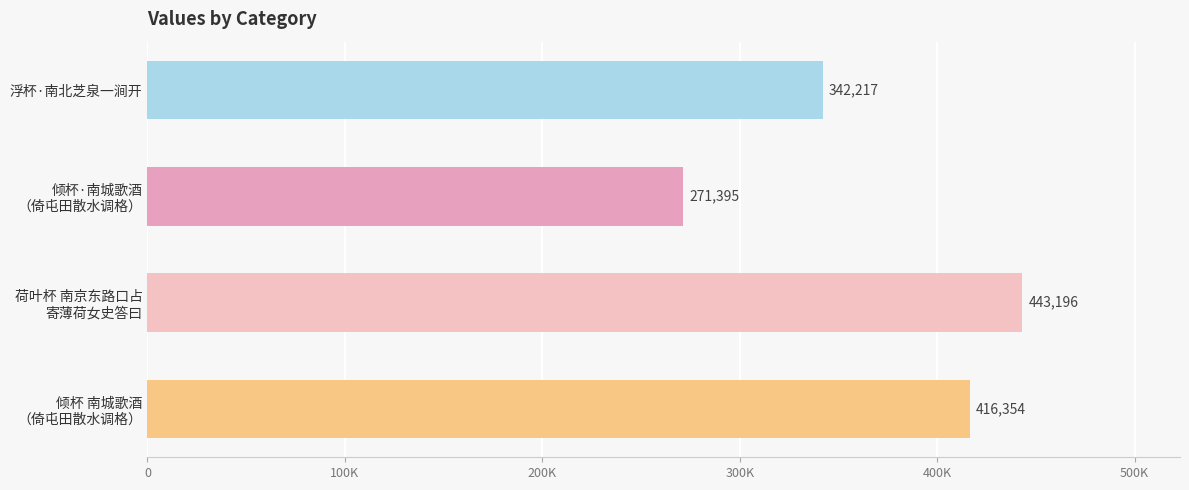

What is the difference between the maximum and minimum values?

171801